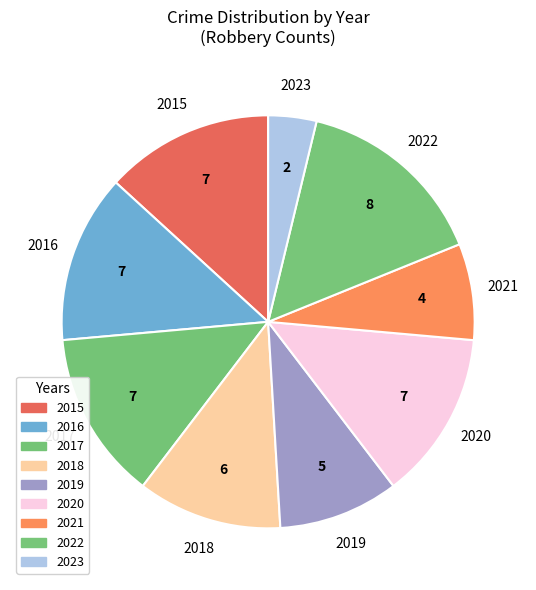

Rank the categories by value from highest to lowest.

2022, 2015, 2016, 2017, 2020, 2018, 2019, 2021, 2023